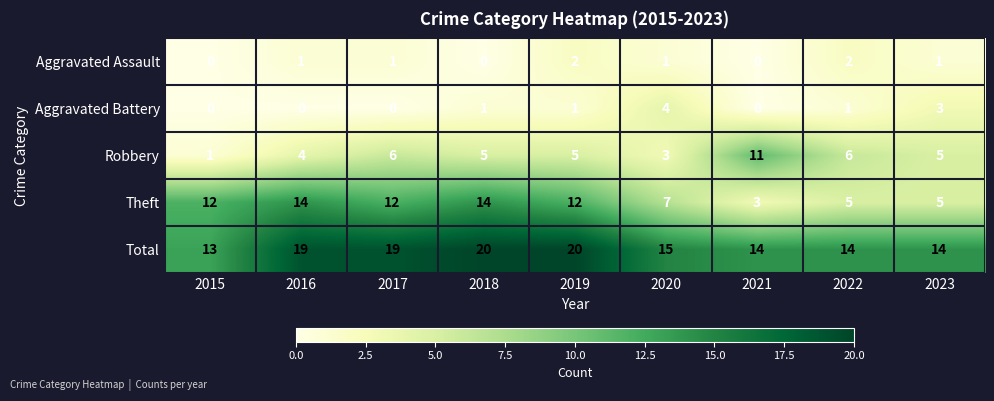

True or false: Aggravated Battery has a value of 2 at 2022.

False